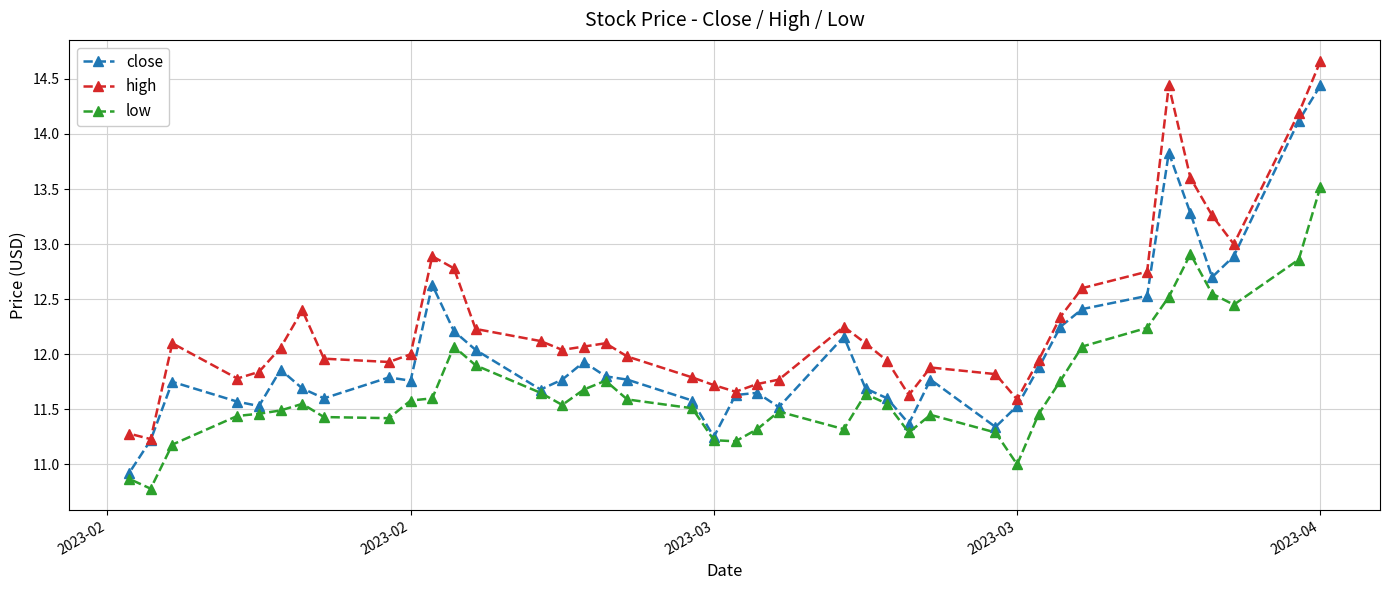

What are all the series names shown in the legend?

close, high, low